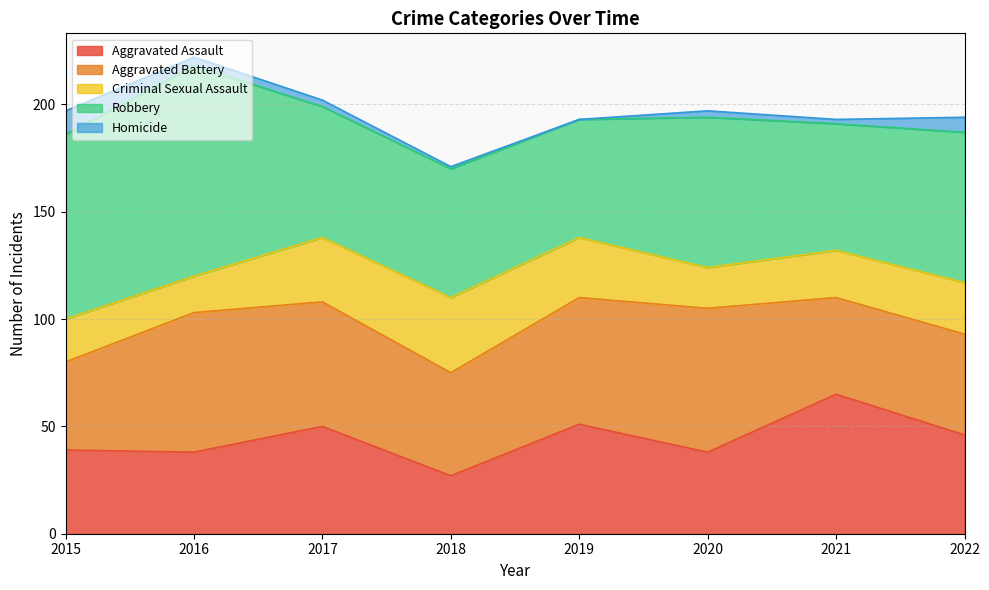

Where does the Aggravated Battery series first go above 58?

2016